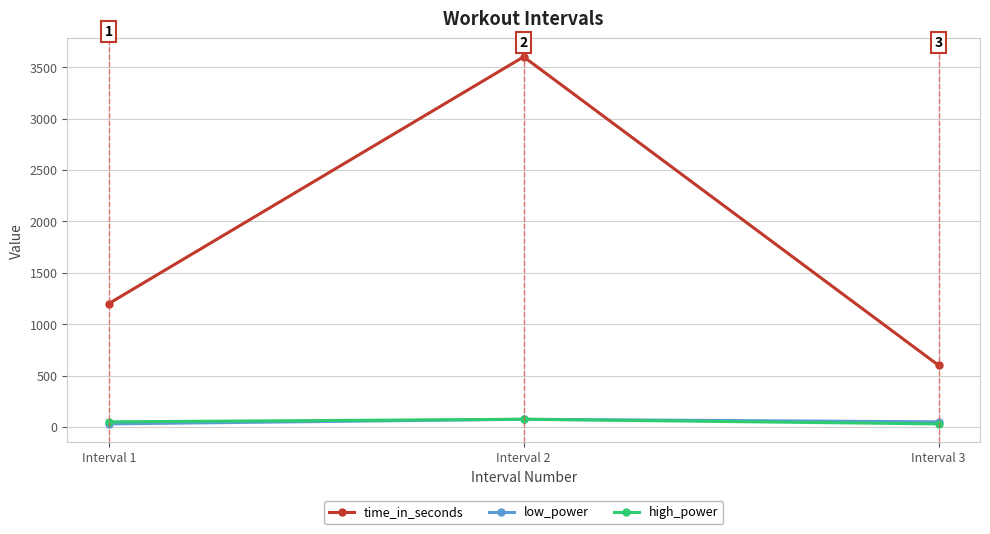

Is this an area chart (filled region under the line)?

No